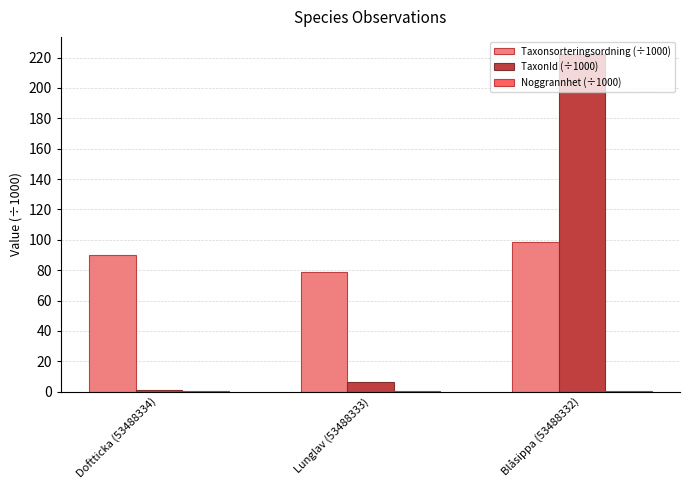

The value of TaxonId (÷1000) at Doftticka (53488334) is 0.8. True or false?

True